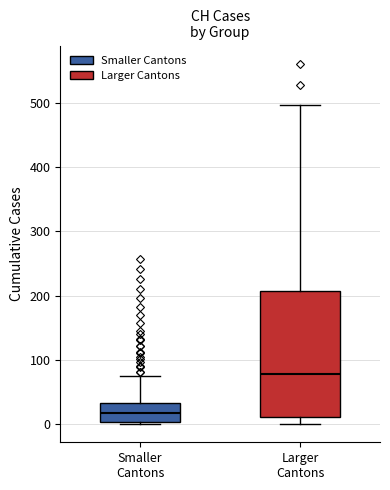

Reading left to right, transcribe this box plot: for each box, give where its median line is, the range the box spans, and where its two whiskers end, as read against the y-axis. The values are not printed on the chart, so give them approximately, as read against the axis.

Smaller Cantons: median 20, box 0 to 30, whiskers 0 (just below the box's lower edge) to 80
Larger Cantons: median 80, box 10 to 210, whiskers 0 to 500